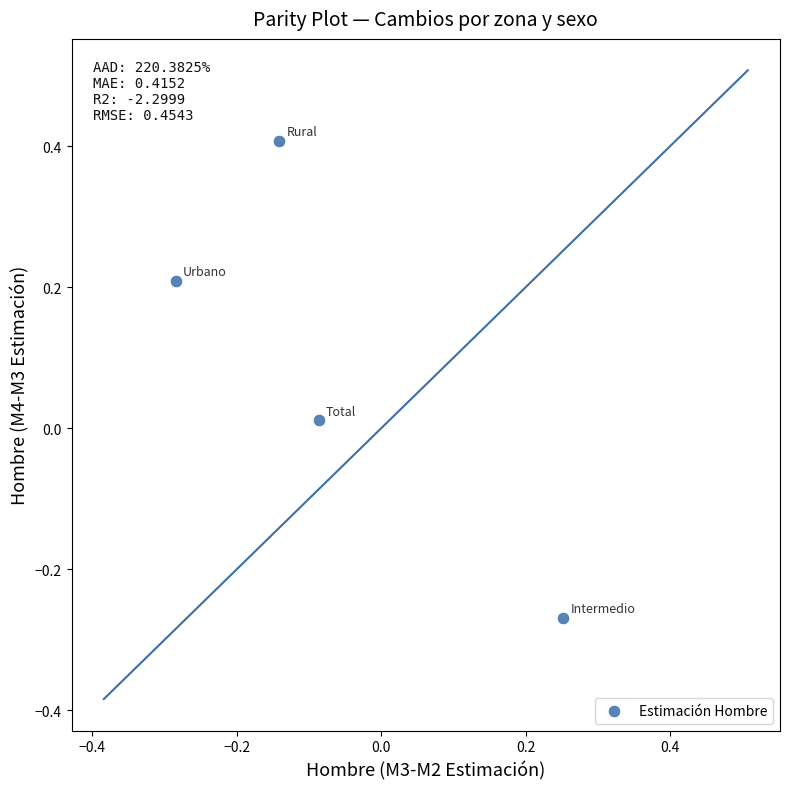

What is the range of Y values (max minus min)?

0.7